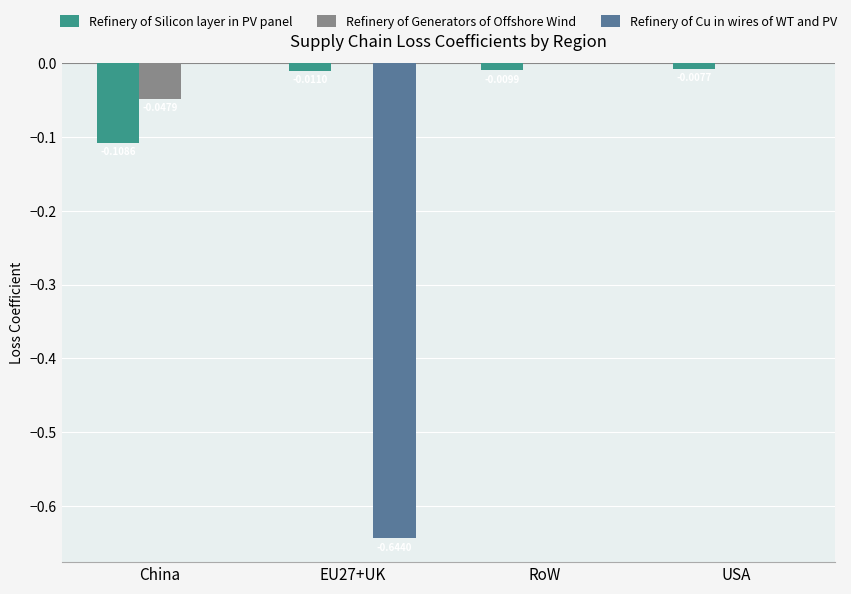

What are all the series names shown in the legend?

Refinery of Silicon layer in PV panel, Refinery of Generators of Offshore Wind, Refinery of Cu in wires of WT and PV